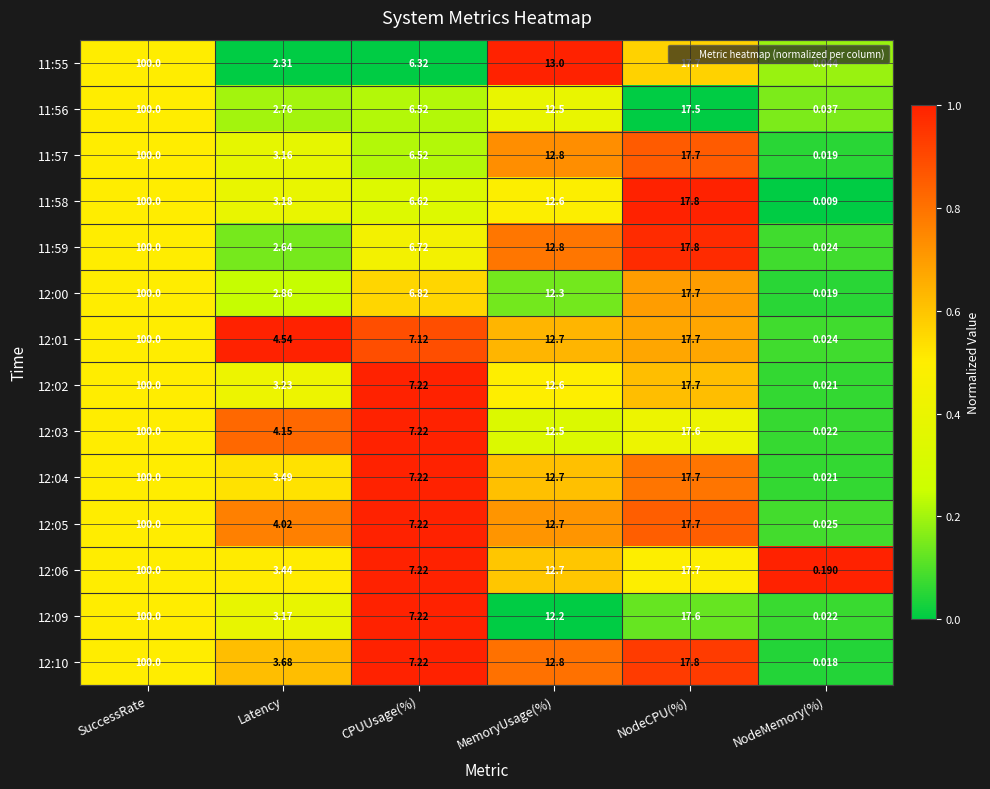

At which label does 11:57 first exceed 12?

SuccessRate